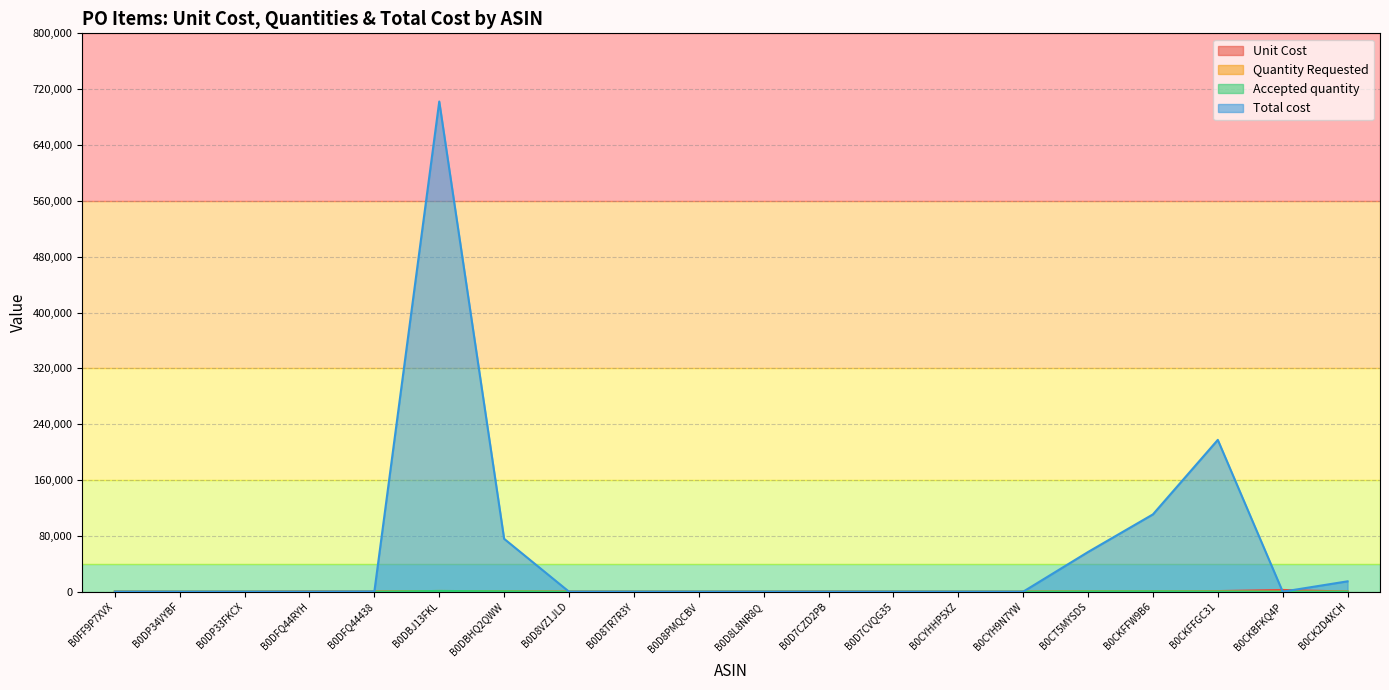

What is the label of the 7th point from the left?

B0DBHQ2QWW